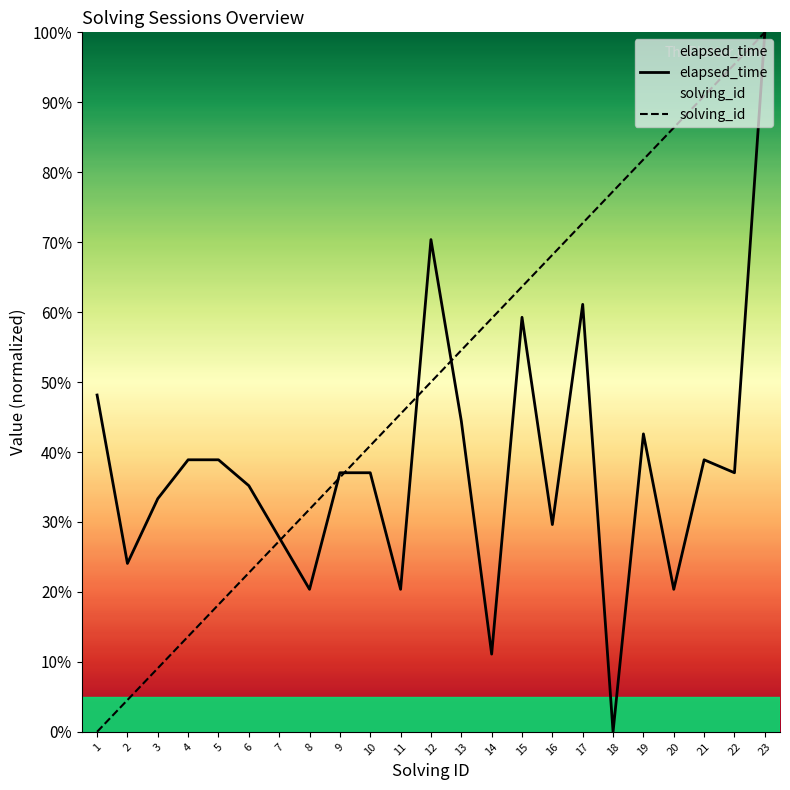

True or false: solving_id has a value of 100.0 at 23.

True